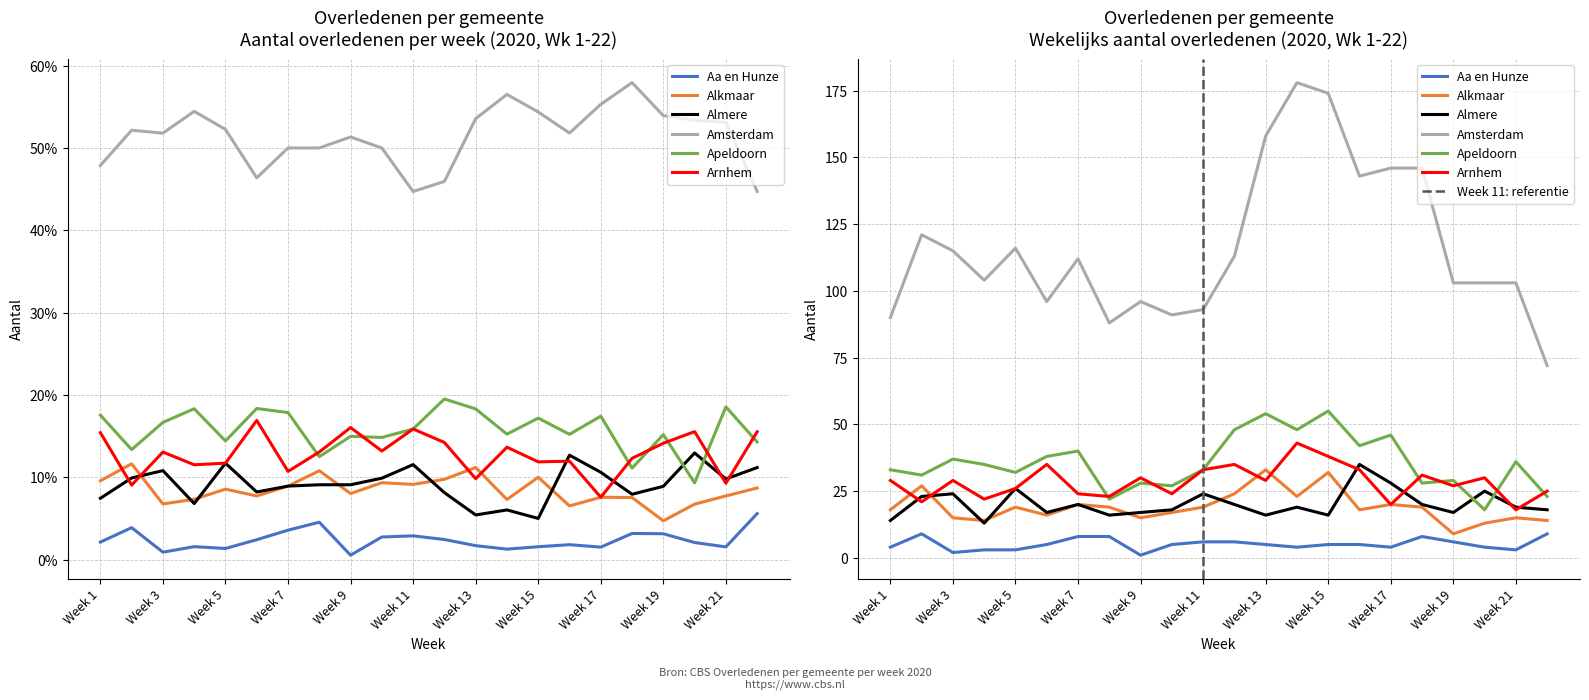

True or false: Aa en Hunze and Alkmaar intersect in this chart.

False